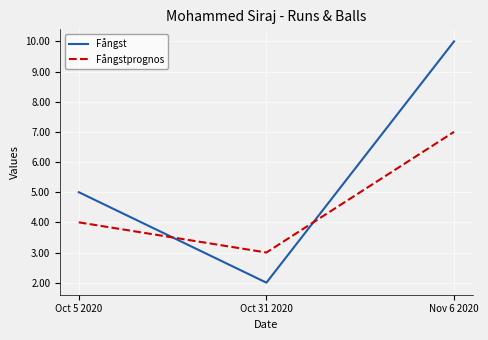

What is the smallest value displayed?

2